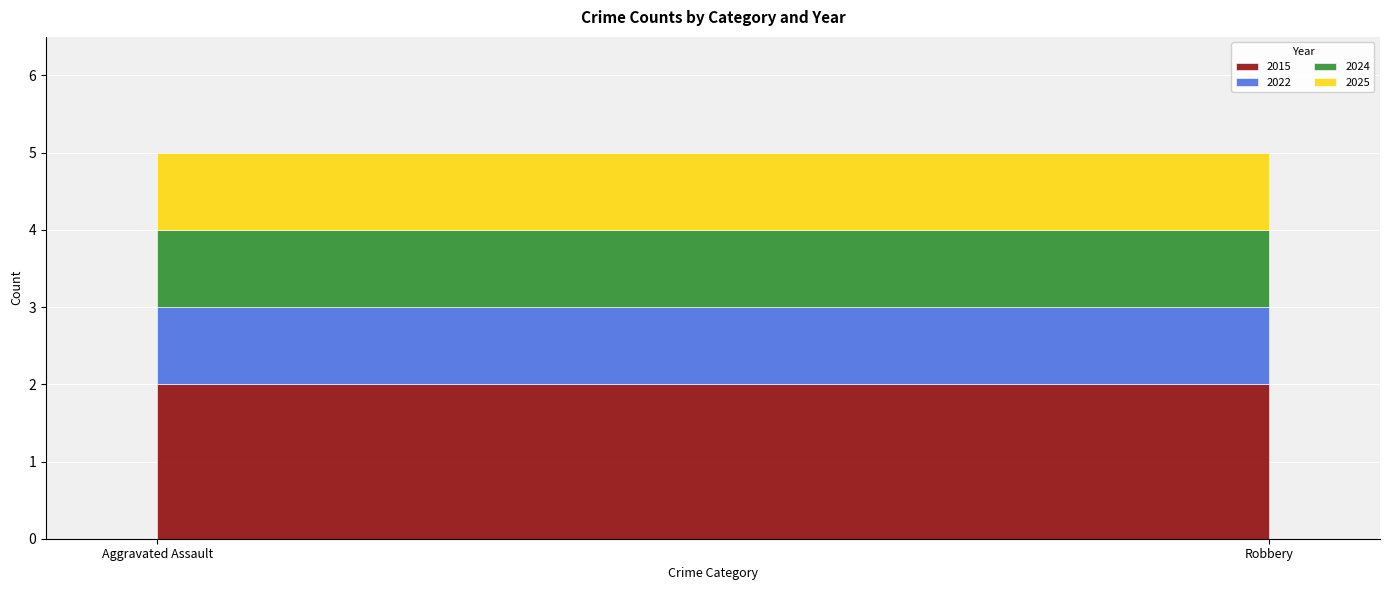

What is the sum of all 2015 values?

4